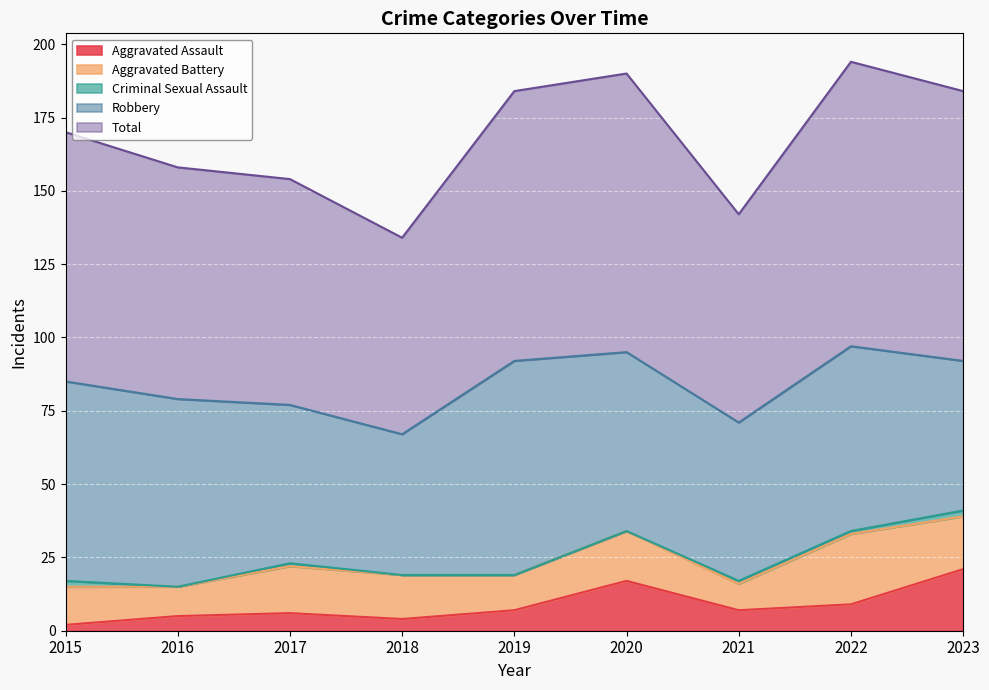

True or false: Aggravated Assault has more than 2 interior local peaks.

False